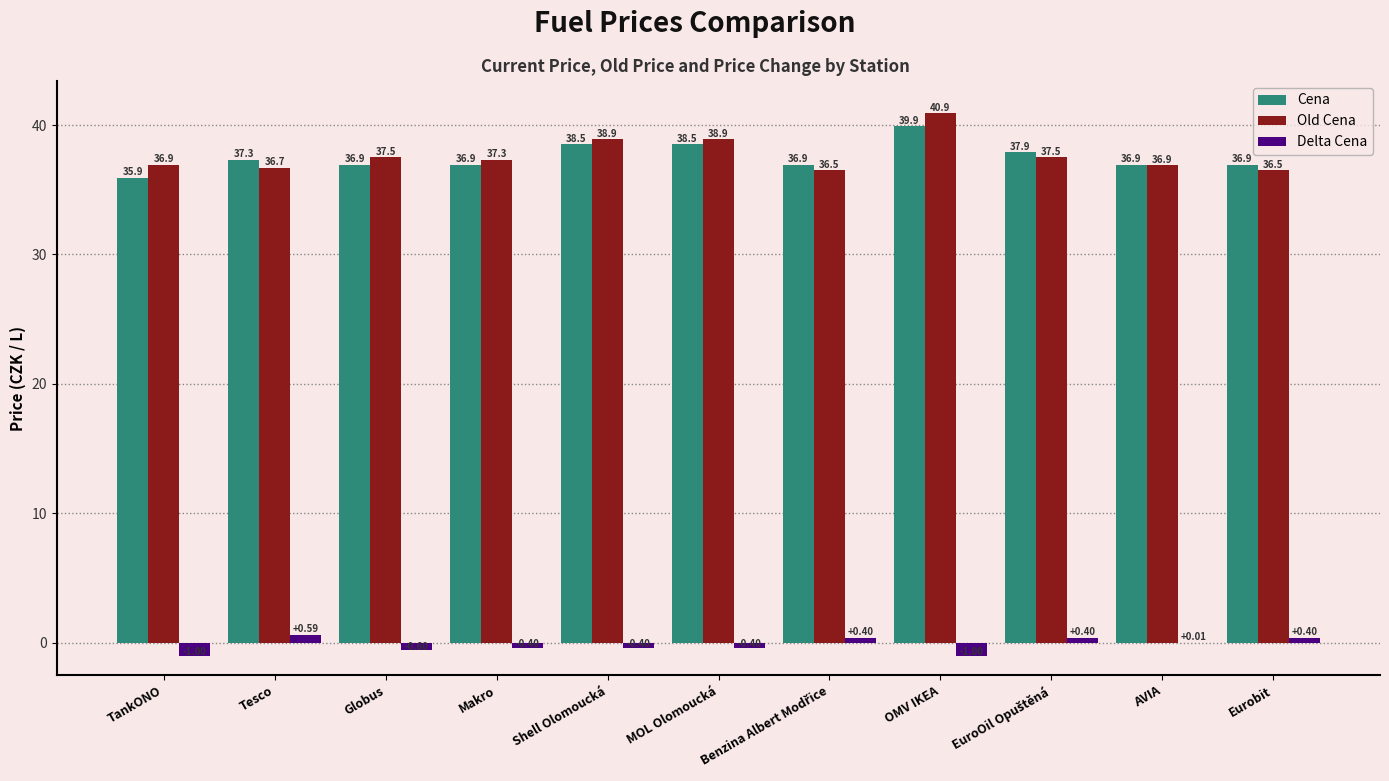

Which label corresponds to the largest value in the chart?

OMV IKEA